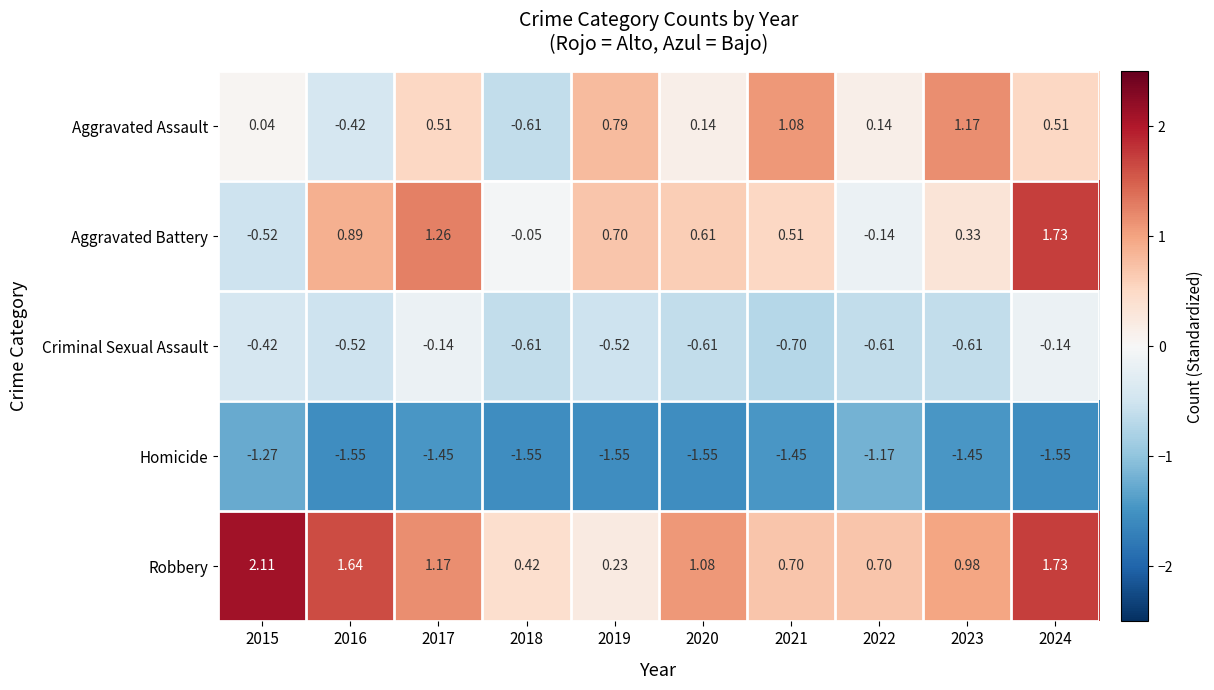

Which series has the largest total across all categories?

Robbery